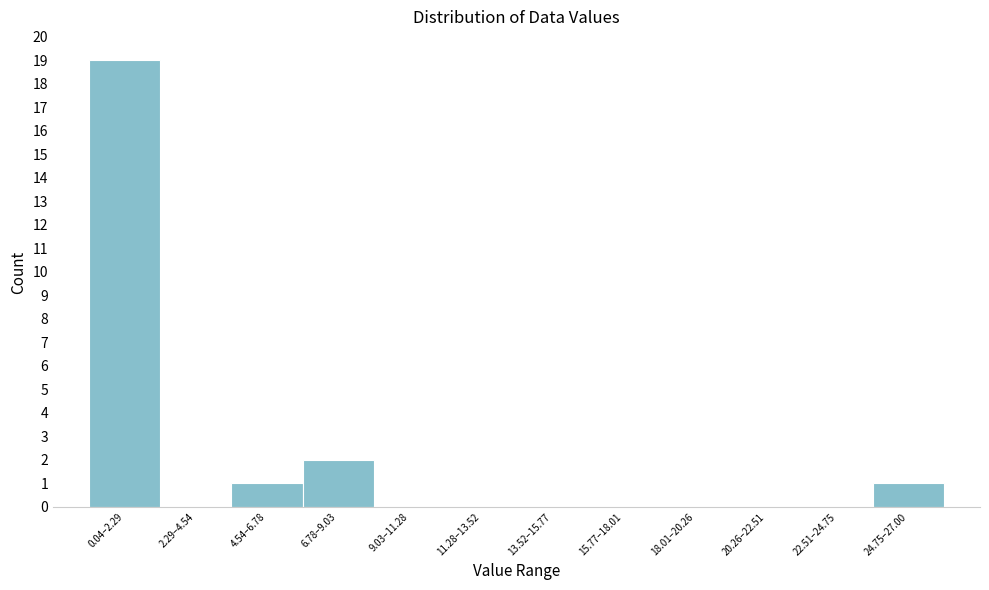

Reading left to right, list all the values displayed in this chart.

0.04–2.29=19	2.29–4.54=0	4.54–6.78=1	6.78–9.03=2	9.03–11.28=0	11.28–13.52=0	13.52–15.77=0	15.77–18.01=0	18.01–20.26=0	20.26–22.51=0	22.51–24.75=0	24.75–27.00=1